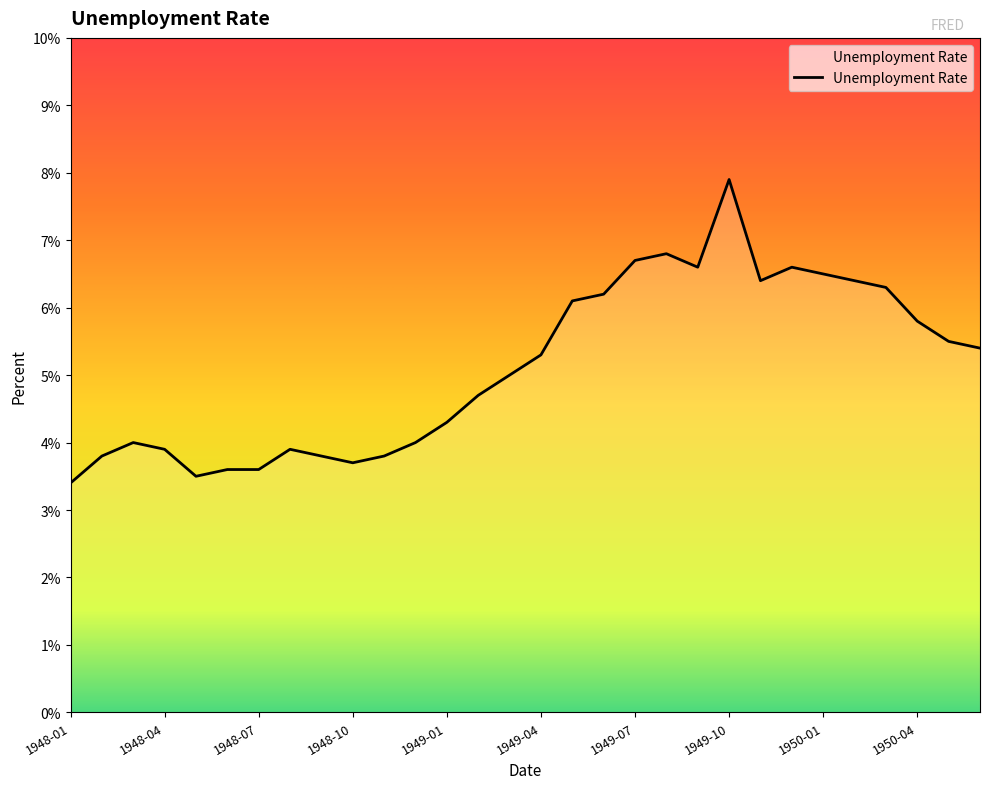

What is the maximum value shown in the chart?

7.9